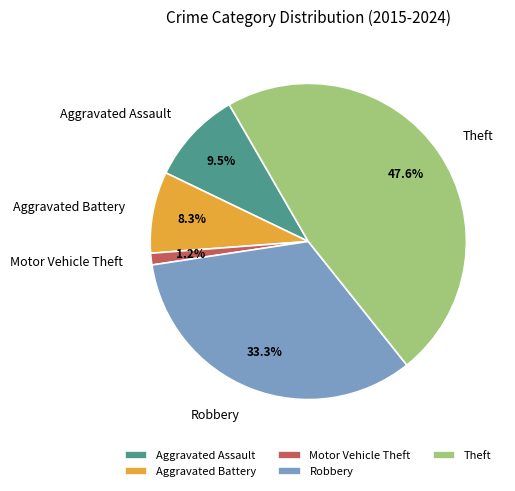

To the nearest percent, what is the combined percentage of Theft and Aggravated Assault?

57%